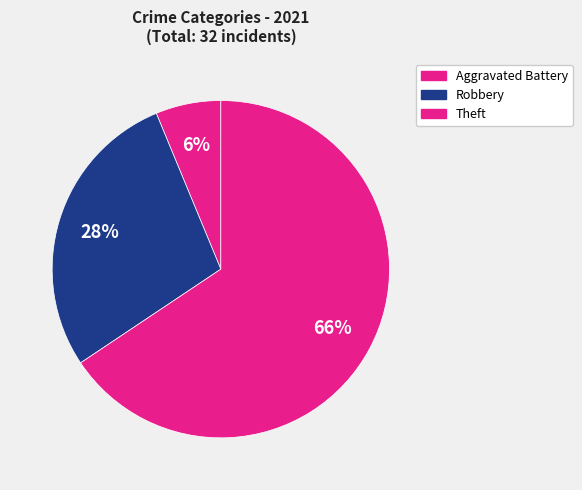

How many segments does this pie chart have?

3